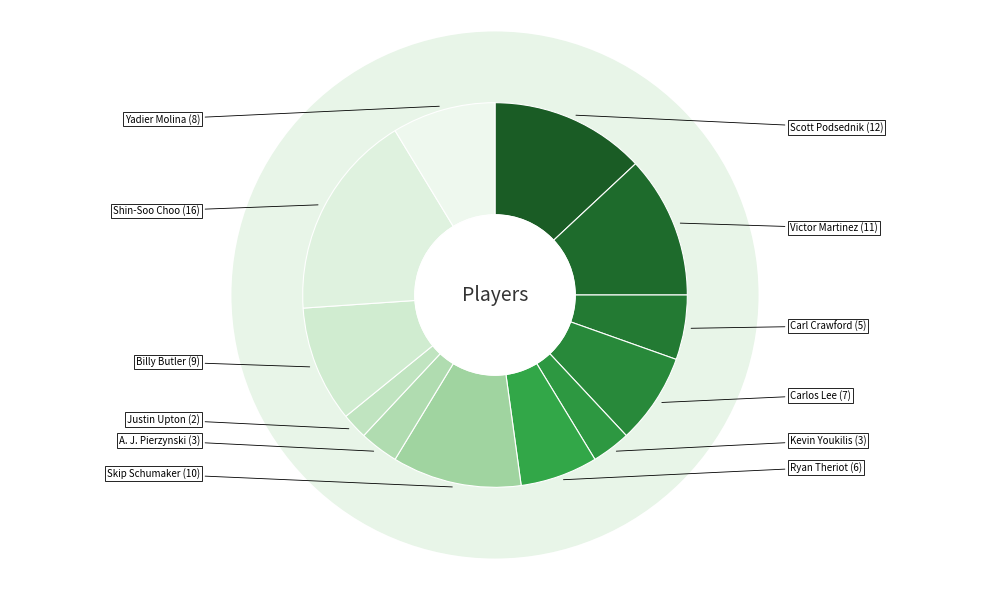

Rank the categories by value from highest to lowest.

Shin-Soo Choo, Scott Podsednik, Victor Martinez, Skip Schumaker, Billy Butler, Yadier Molina, Carlos Lee, Ryan Theriot, Carl Crawford, Kevin Youkilis, A. J. Pierzynski, Justin Upton